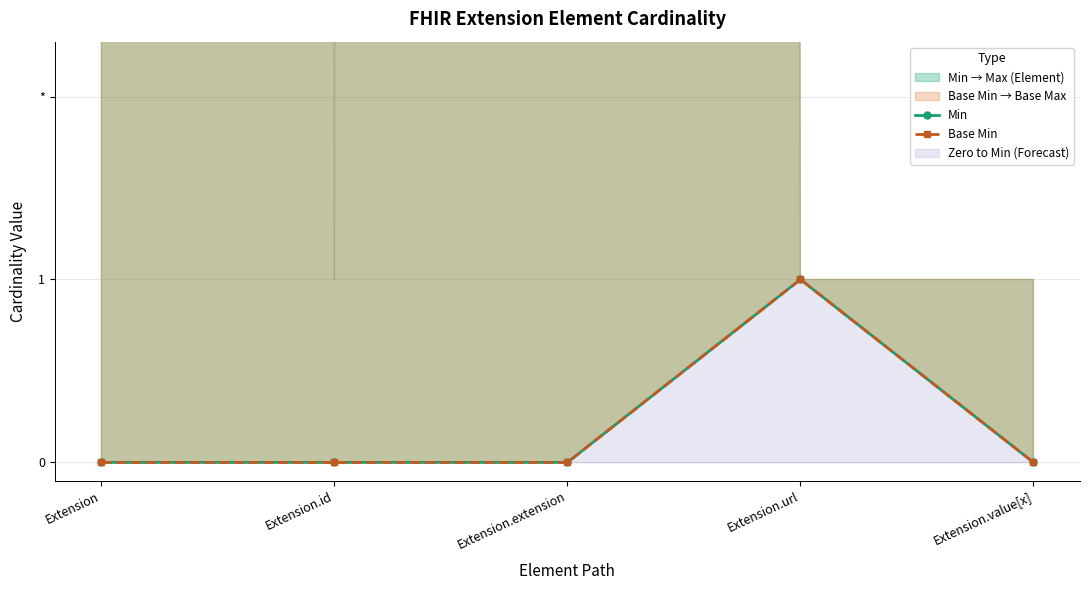

The value of Min at Extension.extension is 0. True or false?

True